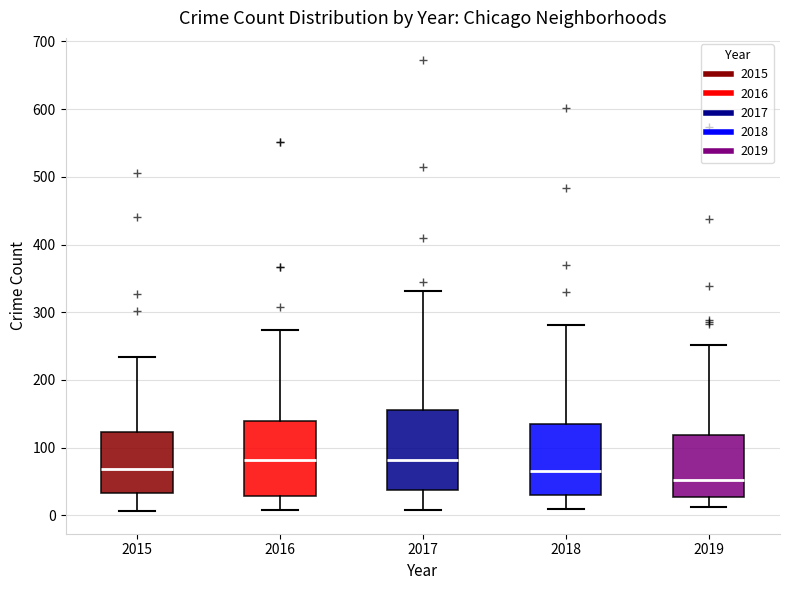

Reading left to right, read every box against the y-axis: the position of its median line, the range the box covers, and the ends of its whiskers. The values are not printed on the chart, so give them approximately, as read against the axis.

2015: median 70, box 30 to 120, whiskers 10 to 230
2016: median 80, box 30 to 140, whiskers 10 to 270
2017: median 80, box 40 to 160, whiskers 10 to 330
2018: median 70, box 30 to 140, whiskers 10 to 280
2019: median 50, box 30 to 120, whiskers 10 to 250